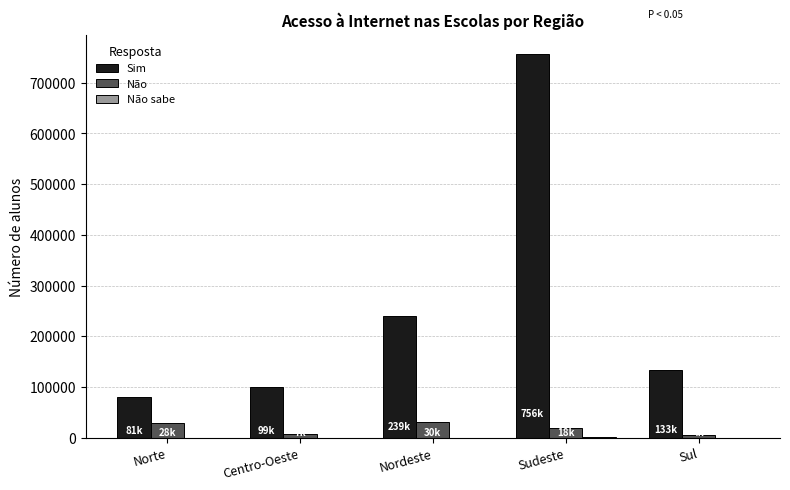

The Sim series shows 80795.1 at Norte. True or false?

True